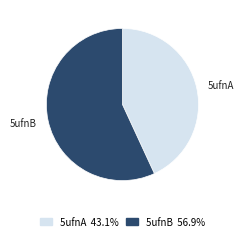

The 5ufnA slice represents 36% of the pie. True or false?

False